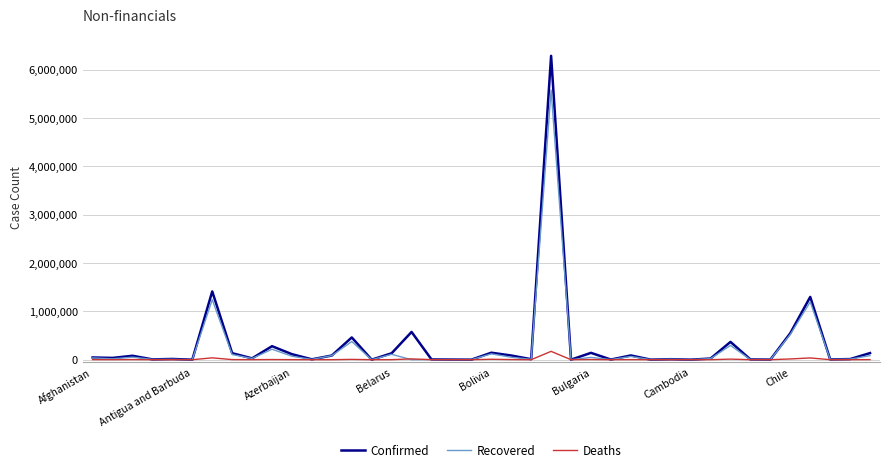

List the series in order of their peak value, lowest first.

Deaths, Recovered, Confirmed